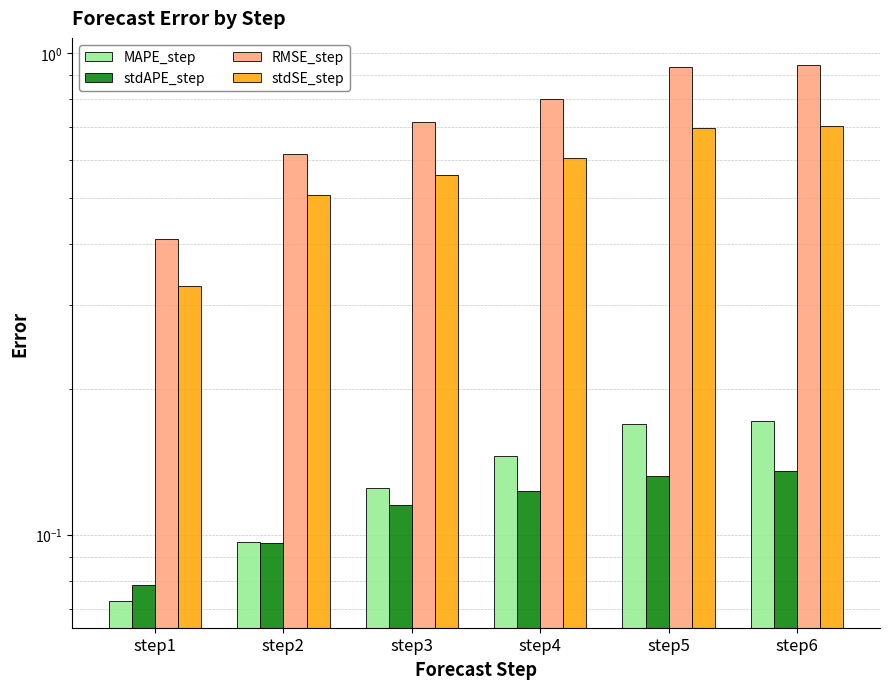

At which label is stdSE_step closest to 0?

step1